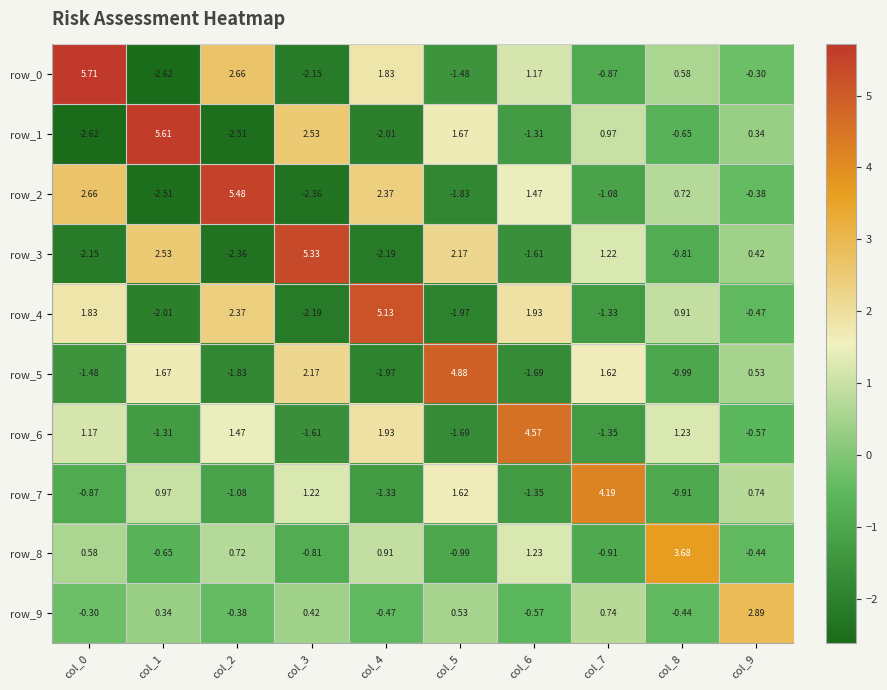

Between col_5 and col_2, which is larger?

col_2